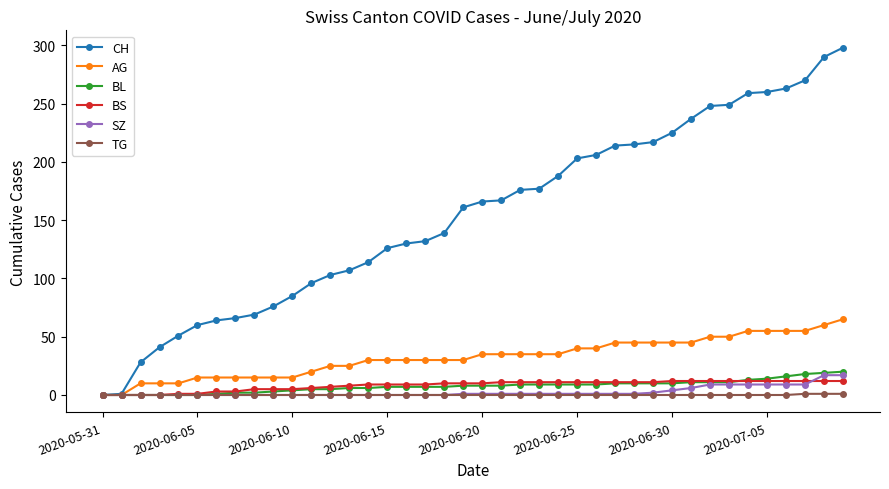

At how many categories does at least one series exceed 182?

16